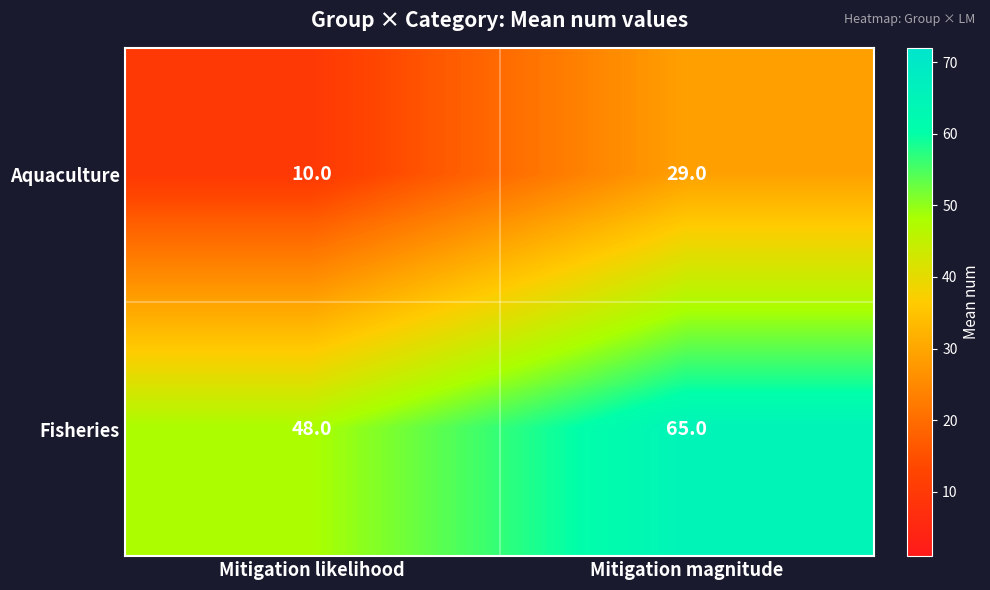

At which category does the chart reach its minimum across all series?

Mitigation likelihood